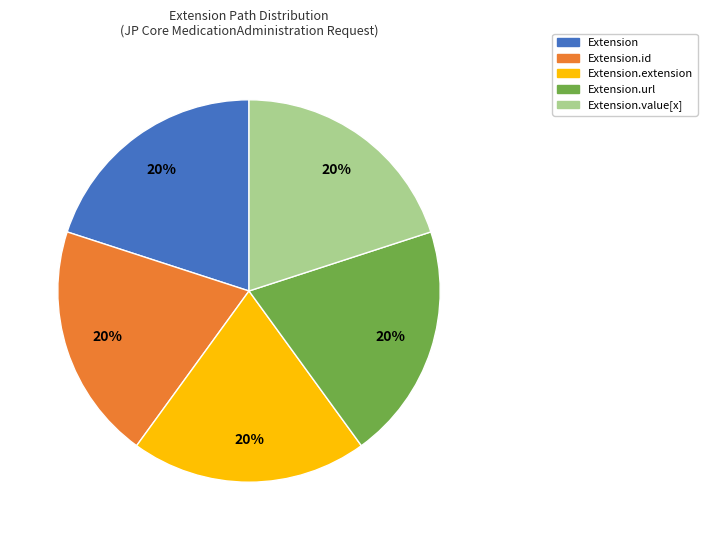

To the nearest percent, what is the average slice percentage?

20%